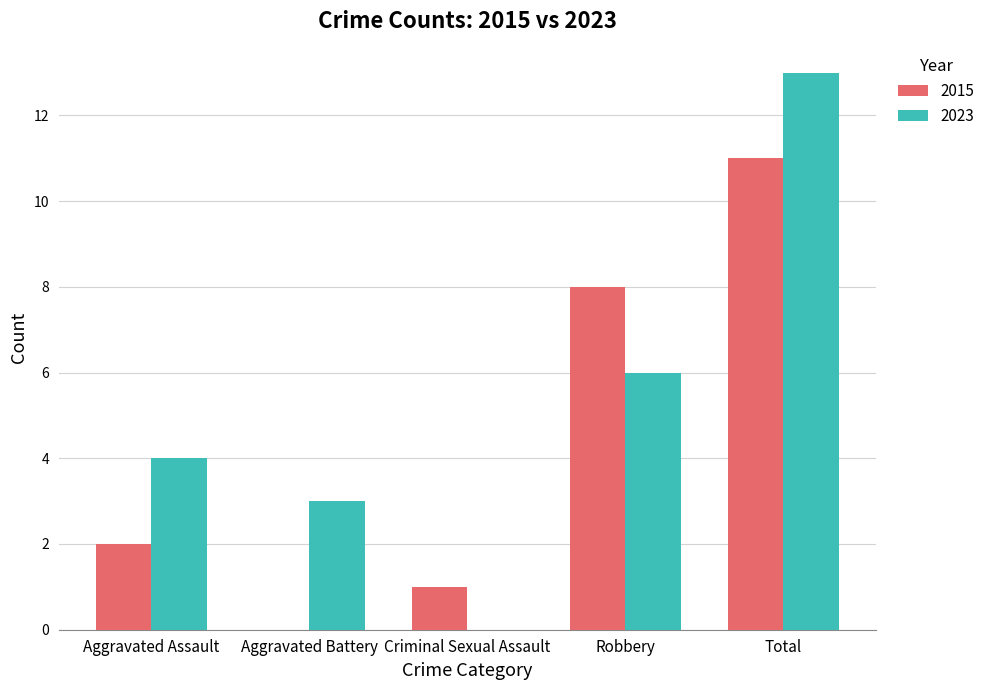

Are the bars grouped side by side (vs. stacked)?

Yes